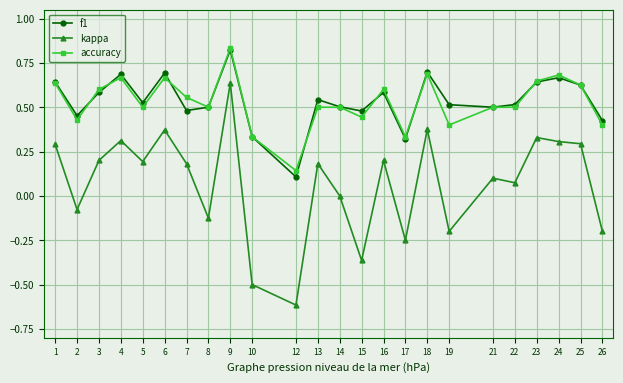

True or false: accuracy and kappa intersect in this chart.

False